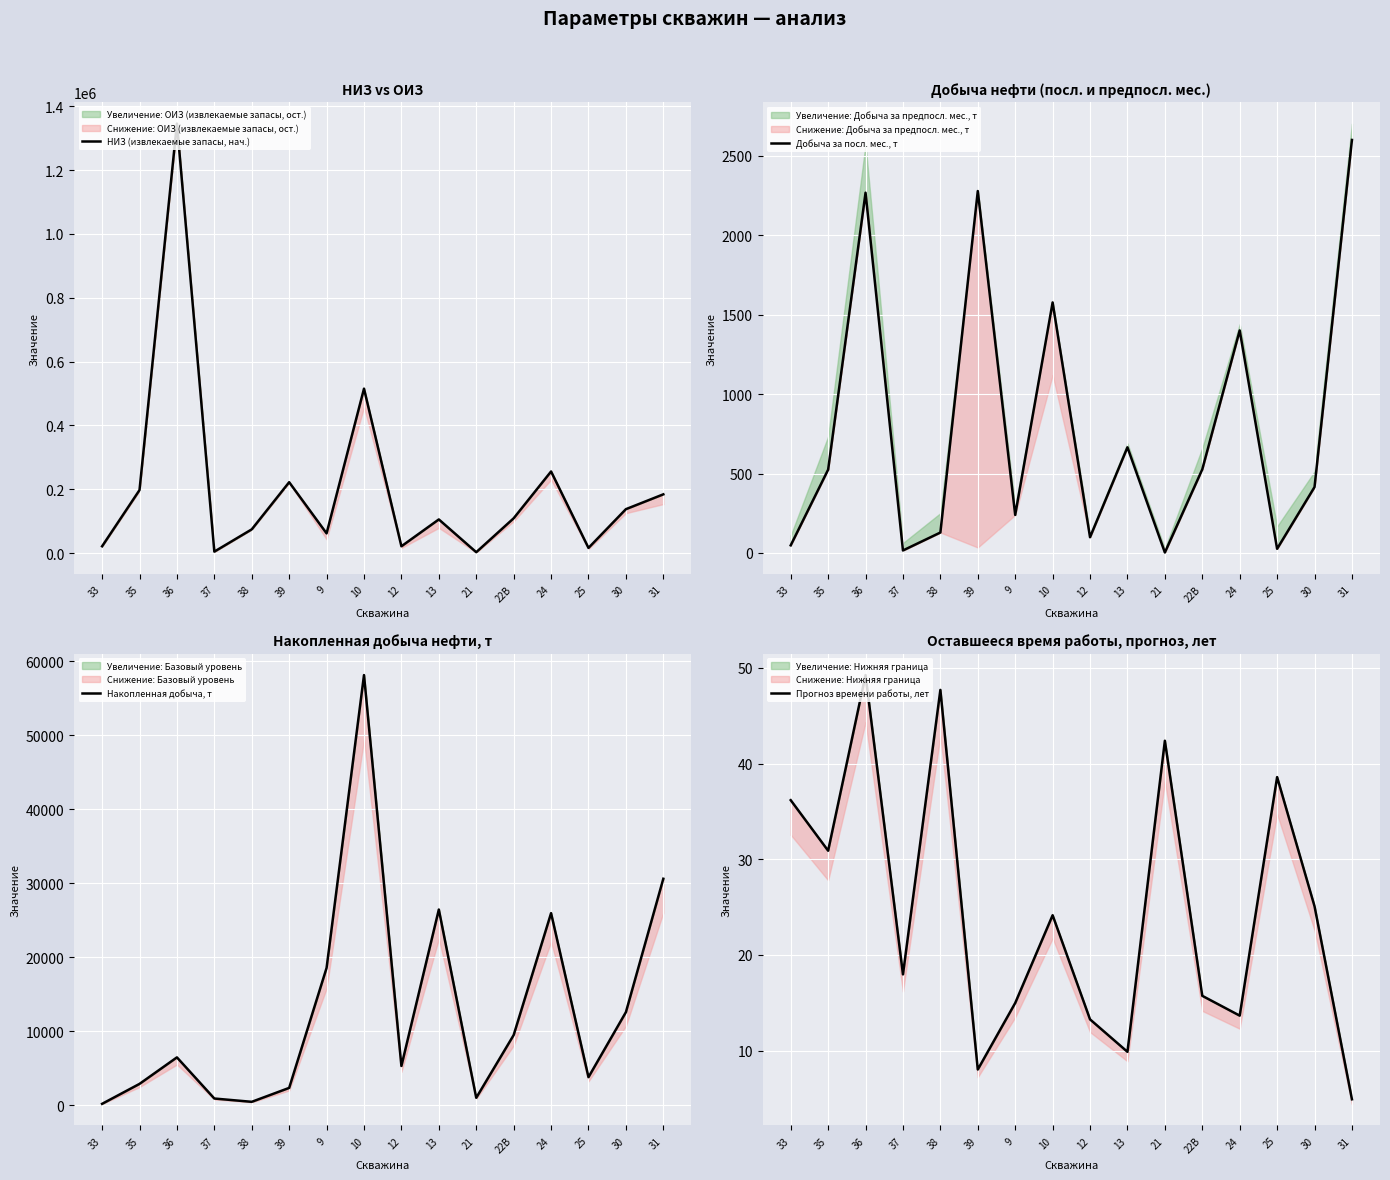

How many values in the НИЗ (извлекаемые запасы, нач.) series are below 108792?

8